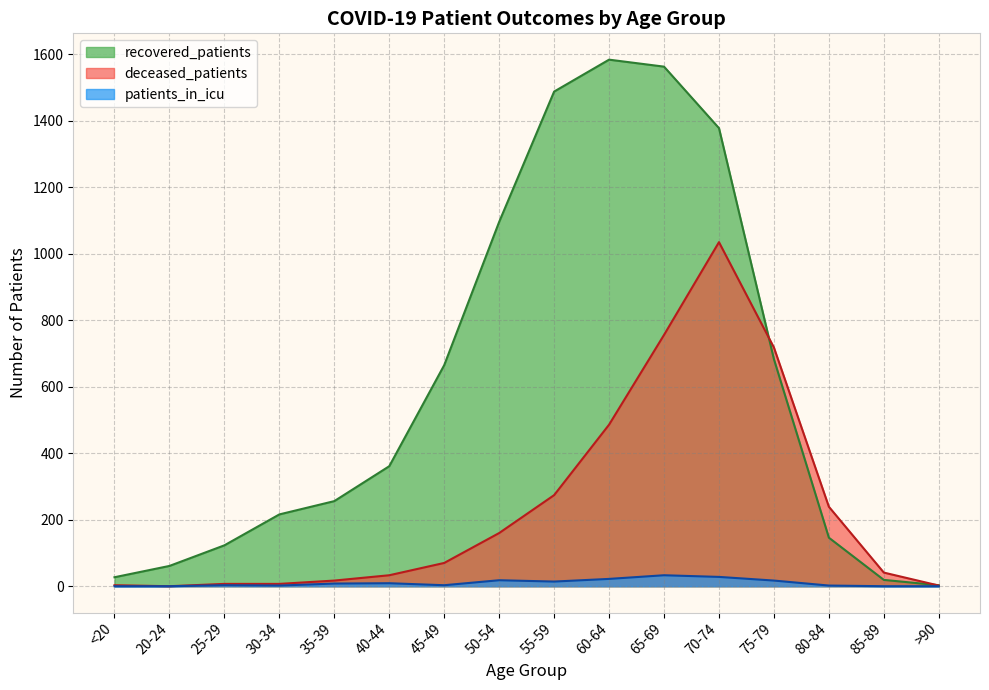

Does the chart display data point markers on the line(s)?

No